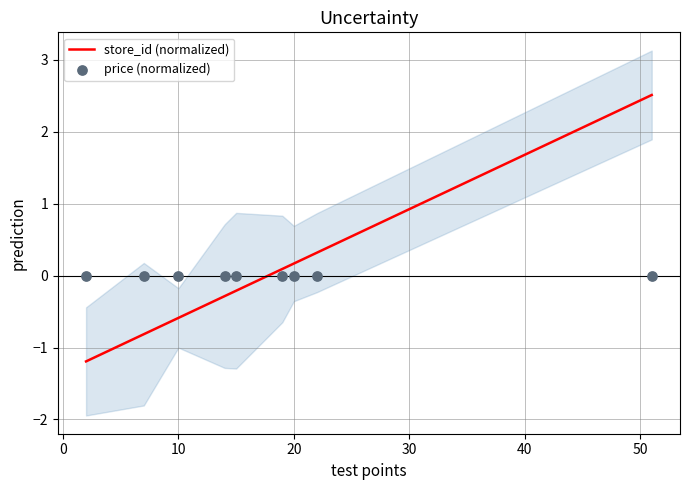

Which series has the largest Y range (max minus min)?

store_id (normalized)